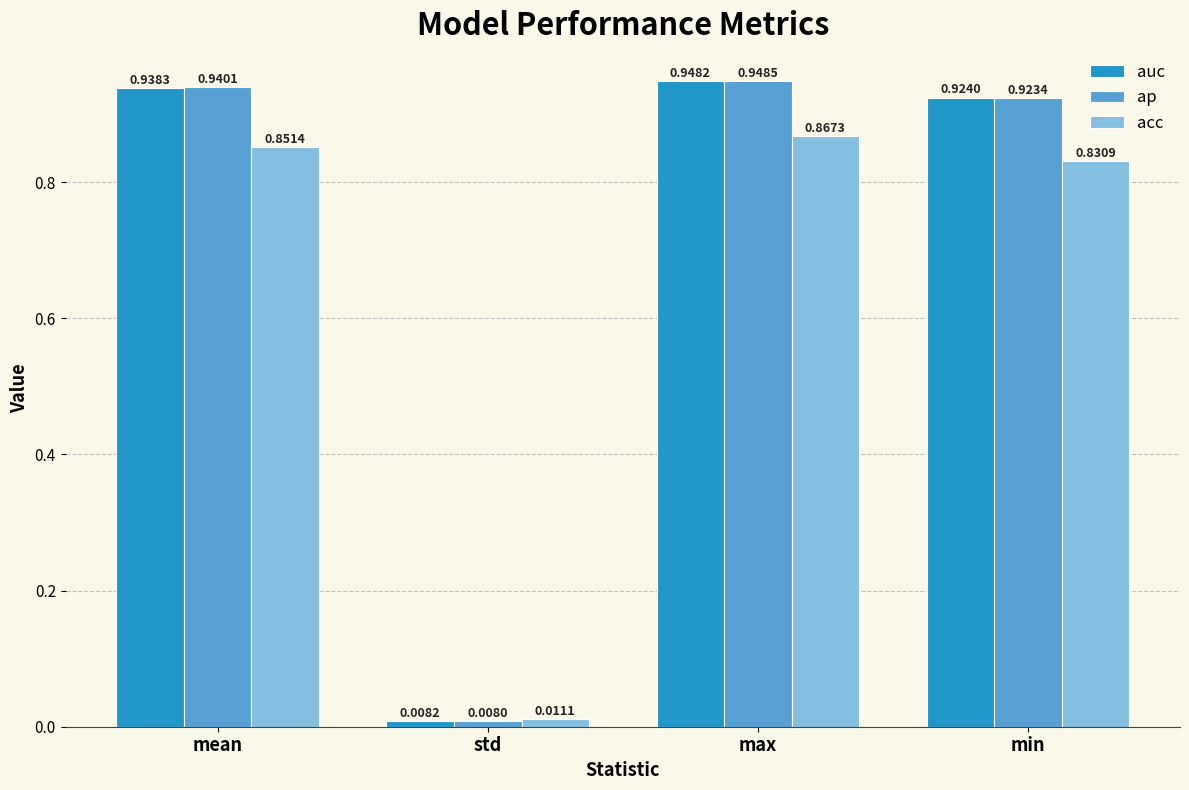

Which category has the lowest value in the ap series?

std